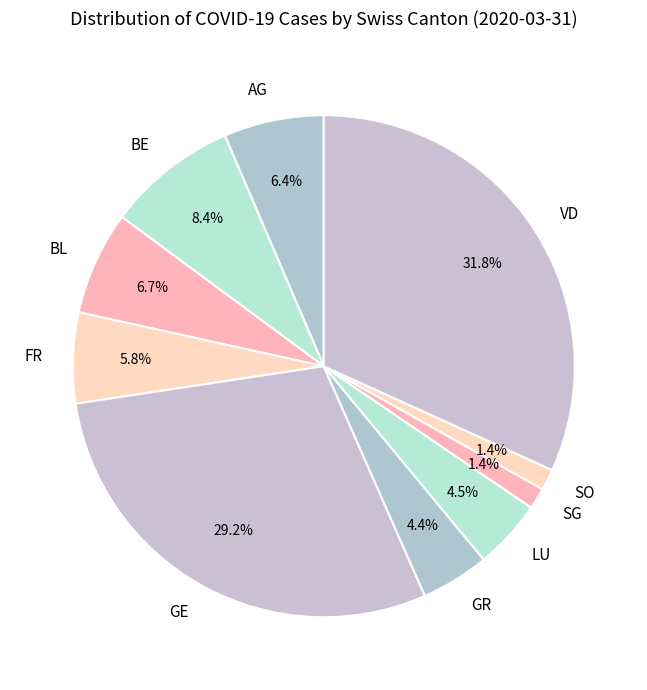

Is BL the majority of the pie?

No